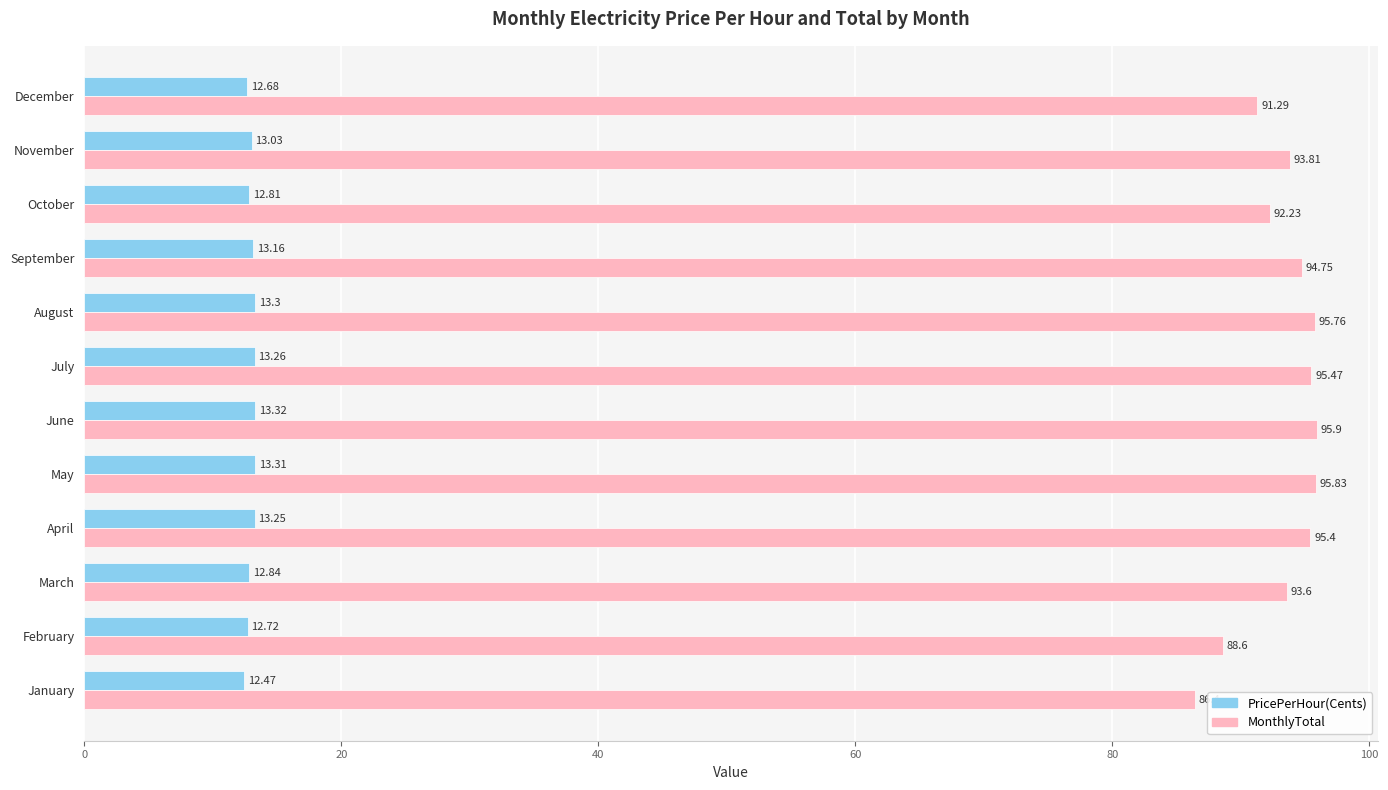

List the series in order of their overall mean, highest first.

MonthlyTotal, PricePerHour(Cents)